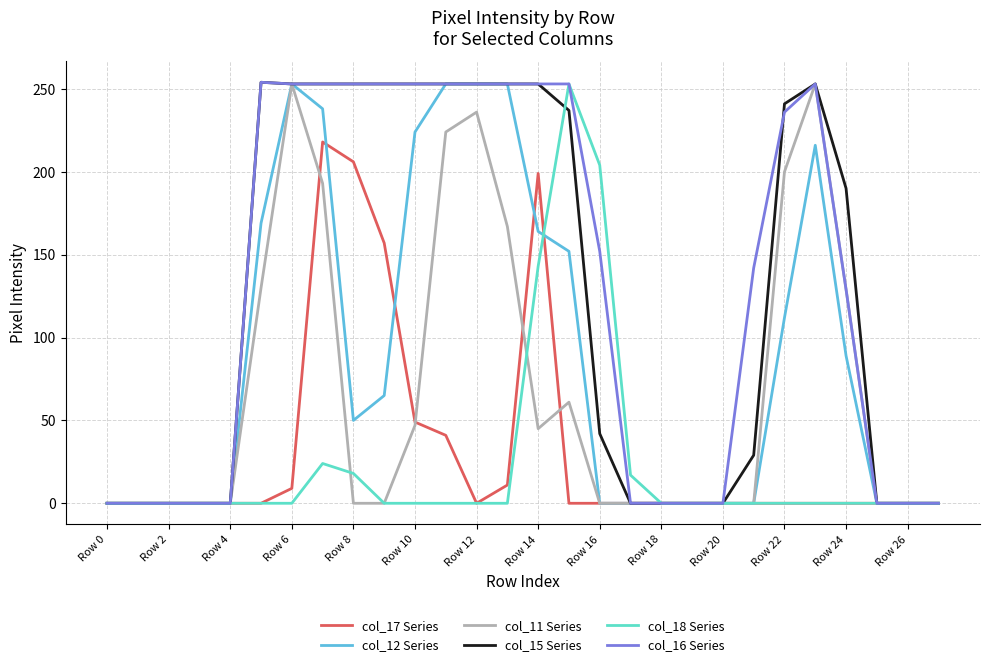

What is the maximum value shown in the chart?

254